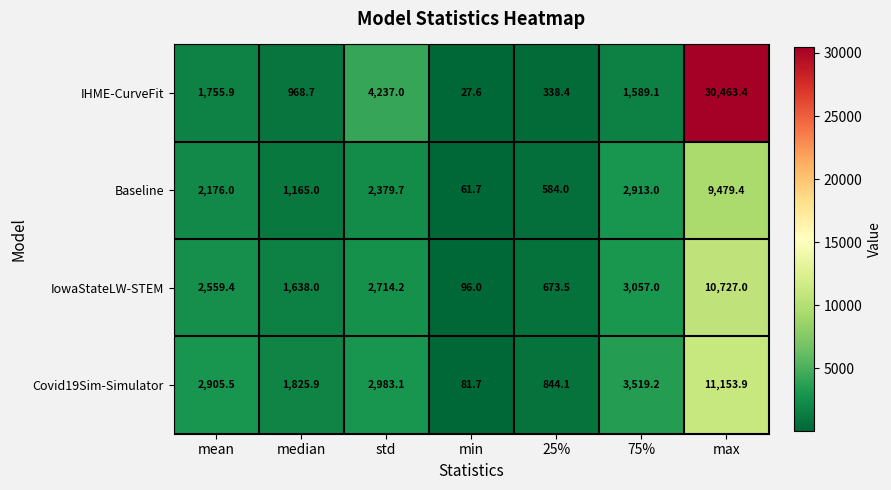

At which label does IowaStateLW-STEM first exceed 2559?

mean